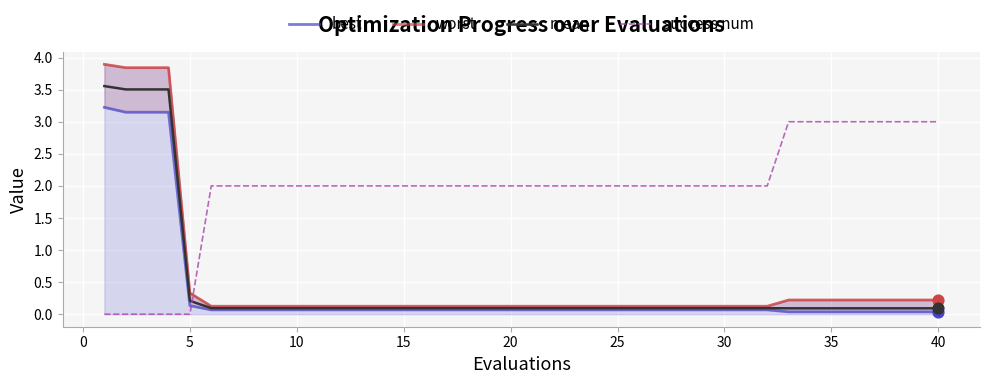

At how many categories does at least one series exceed 3?

4